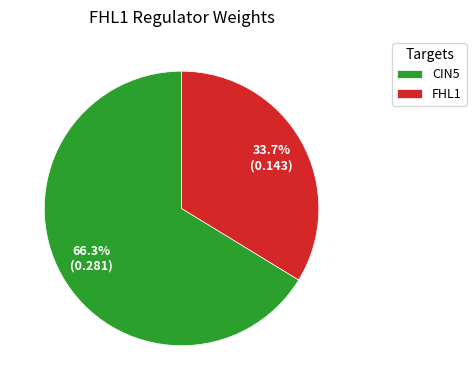

What is the largest slice in the pie chart?

CIN5